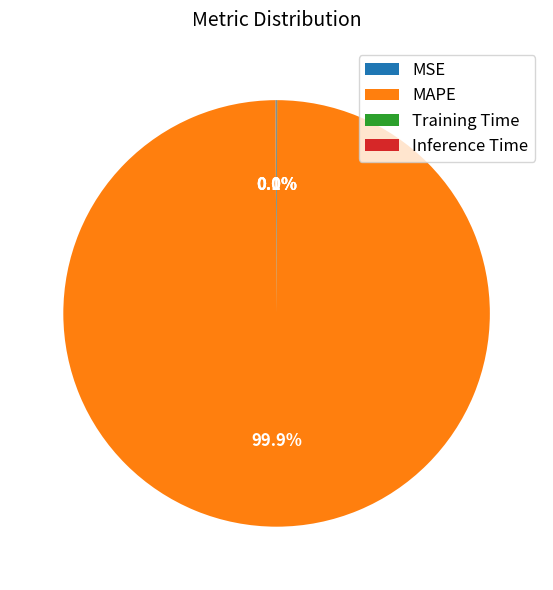

Does MAPE represent more than half of the total?

Yes